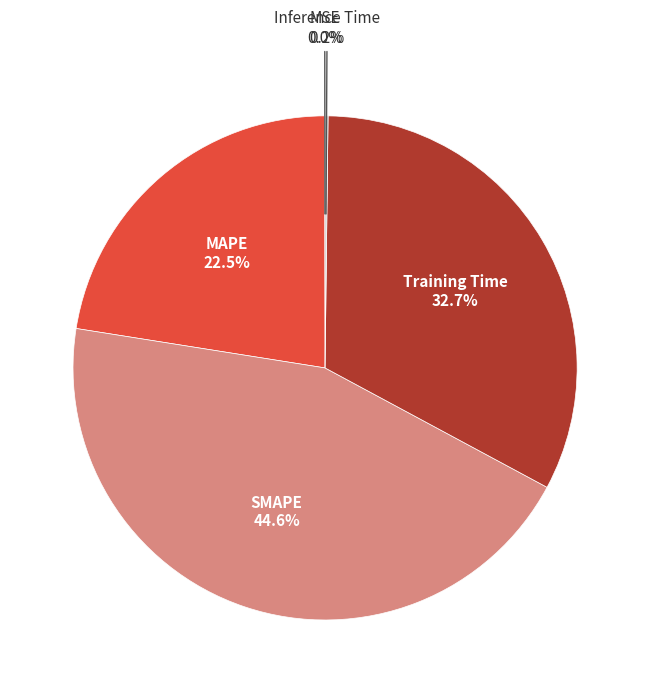

What percentage do SMAPE and Training Time together represent?

77.3%